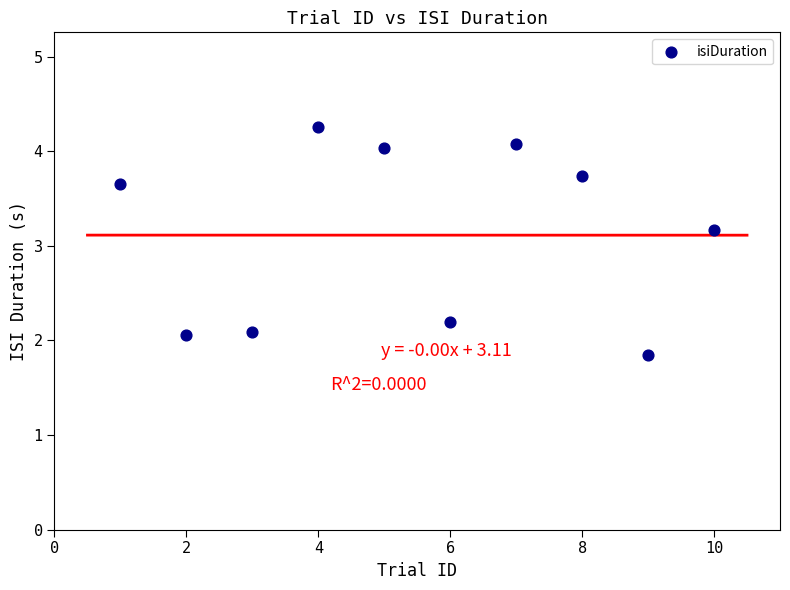

What Y value in the scatter plot is closest to 3?

3.2